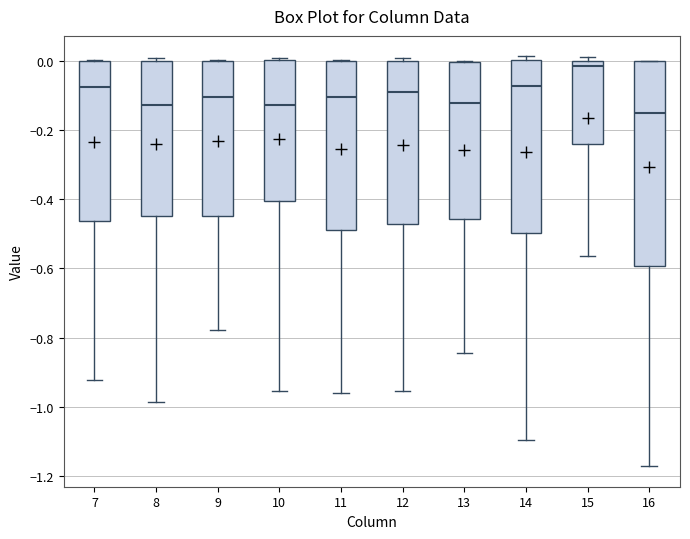

Reading left to right, read every box against the y-axis: the position of its median line, the range the box covers, and the ends of its whiskers. The values are not printed on the chart, so give them approximately, as read against the axis.

7: median -0.08, box -0.46 to 0.00, whiskers -0.92 to 0.00
8: median -0.12, box -0.44 to 0.00, whiskers -0.98 to 0.00 (just above the box's upper edge)
9: median -0.10, box -0.44 to 0.00, whiskers -0.78 to 0.00
10: median -0.12, box -0.40 to 0.00, whiskers -0.96 to 0.00
11: median -0.10, box -0.48 to 0.00, whiskers -0.96 to 0.00
12: median -0.08, box -0.48 to 0.00, whiskers -0.96 to 0.00 (just above the box's upper edge)
13: median -0.12, box -0.46 to 0.00, whiskers -0.84 to 0.00
14: median -0.08, box -0.50 to 0.00, whiskers -1.10 to 0.02
15: median -0.02, box -0.24 to 0.00, whiskers -0.56 to 0.02
16: median -0.14, box -0.60 to 0.00, whiskers -1.18 to 0.00